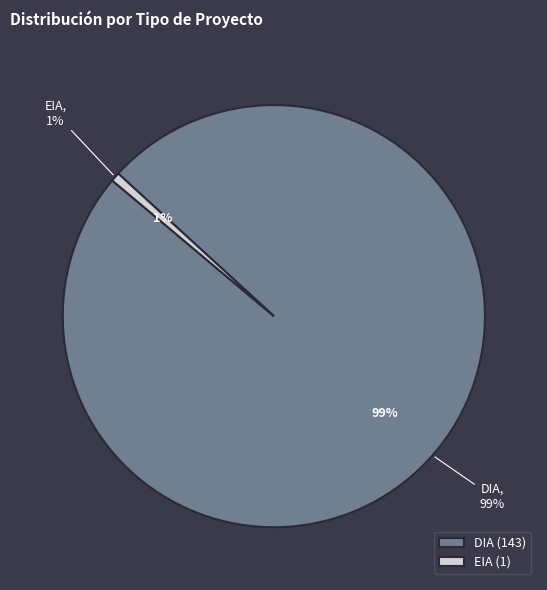

Does DIA account for over 50% of the chart?

Yes